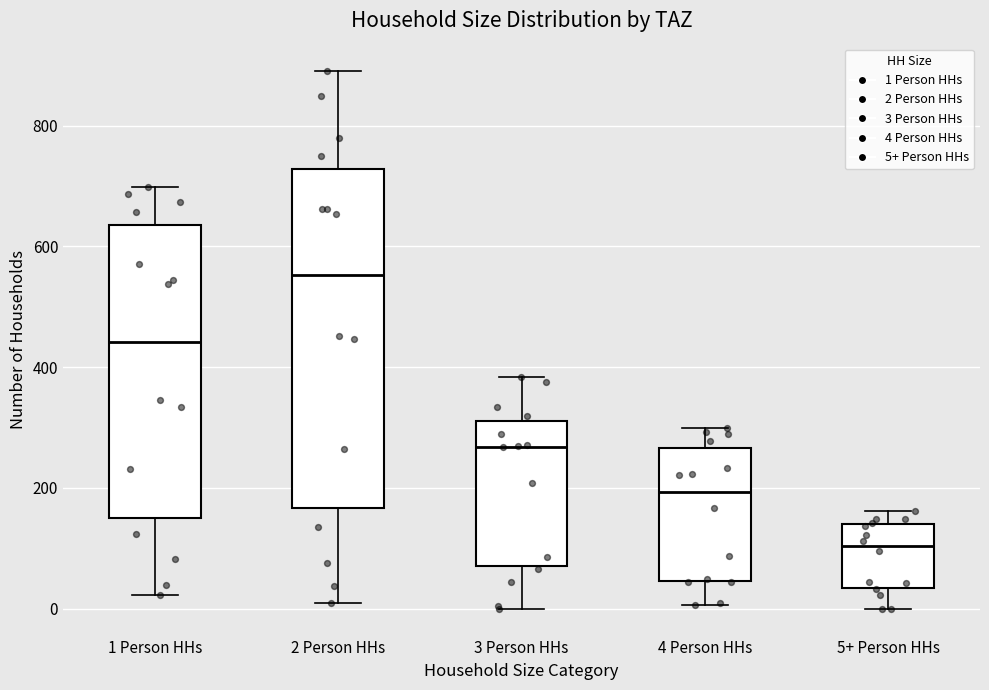

Where does the upper whisker of the box for 3 Person HHs end on the y-axis? The values are not printed on the chart, so give them approximately, as read against the axis.

380